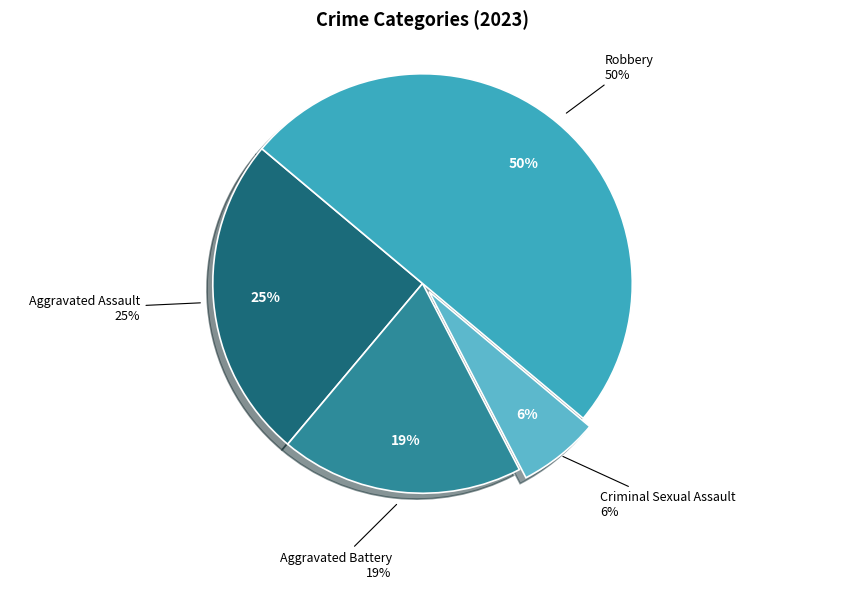

To the nearest percent, what portion does Aggravated Assault represent?

25%